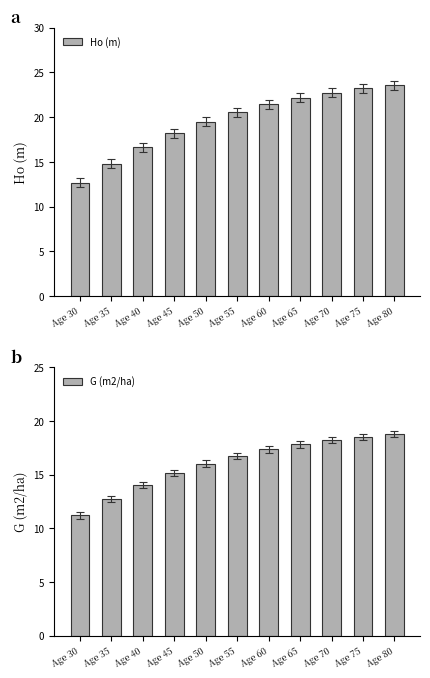

Reading right to left, list all the values displayed in this chart.

Ho (m): Age 80=23.6	Age 75=23.2	Age 70=22.7	Age 65=22.2	Age 60=21.4	Age 55=20.6	Age 50=19.5	Age 45=18.2	Age 40=16.6	Age 35=14.8	Age 30=12.7
G (m2/ha): Age 80=18.8	Age 75=18.5	Age 70=18.2	Age 65=17.8	Age 60=17.3	Age 55=16.8	Age 50=16.0	Age 45=15.1	Age 40=14.1	Age 35=12.7	Age 30=11.2